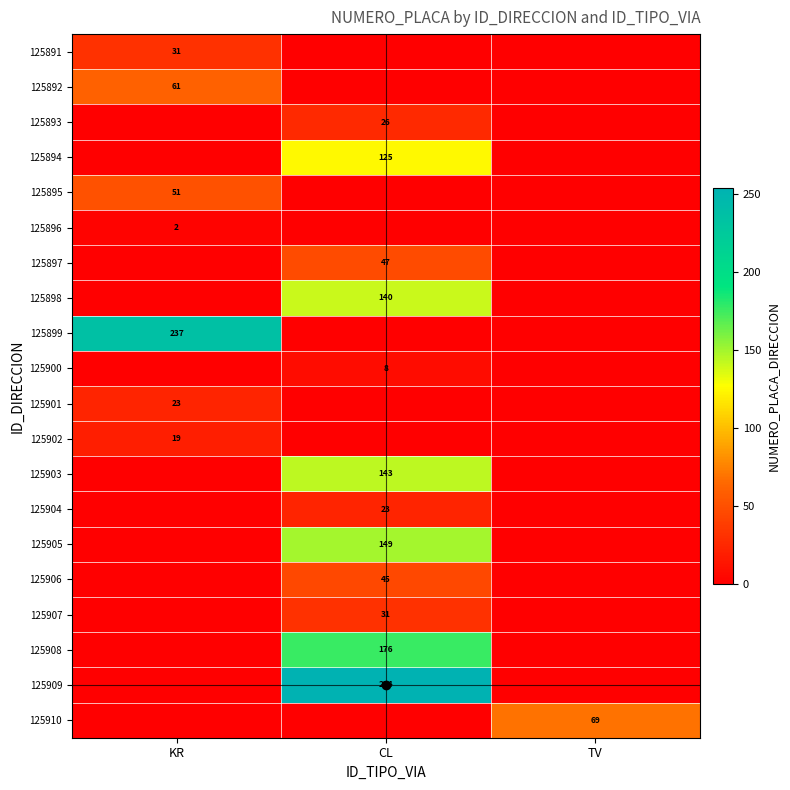

Which series has the largest total across all categories?

125909